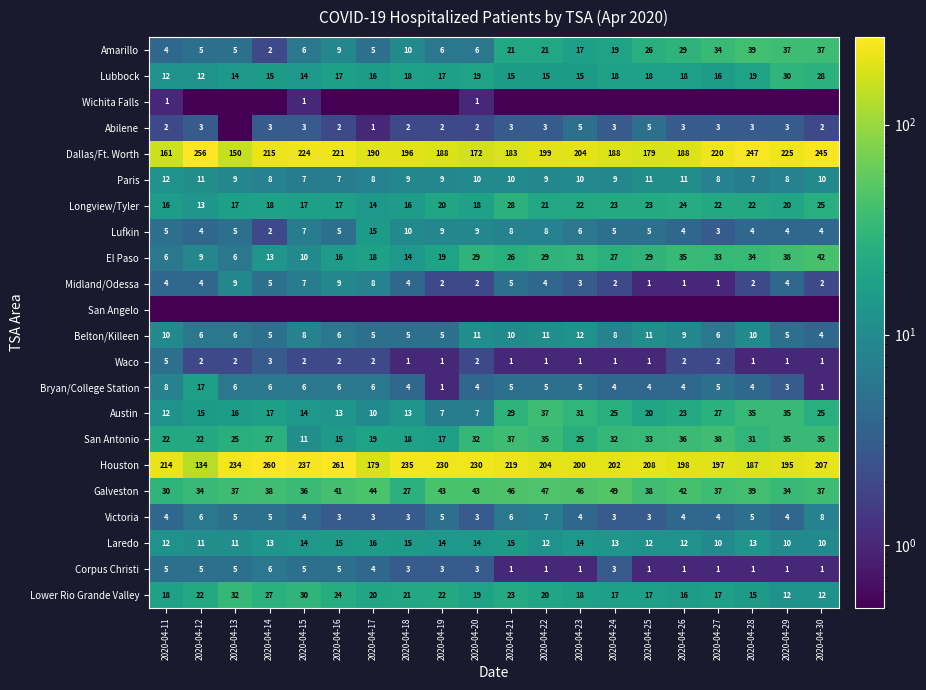

What is the sum of the Midland/Odessa values at 2020-04-25 and 2020-04-17?

9.0